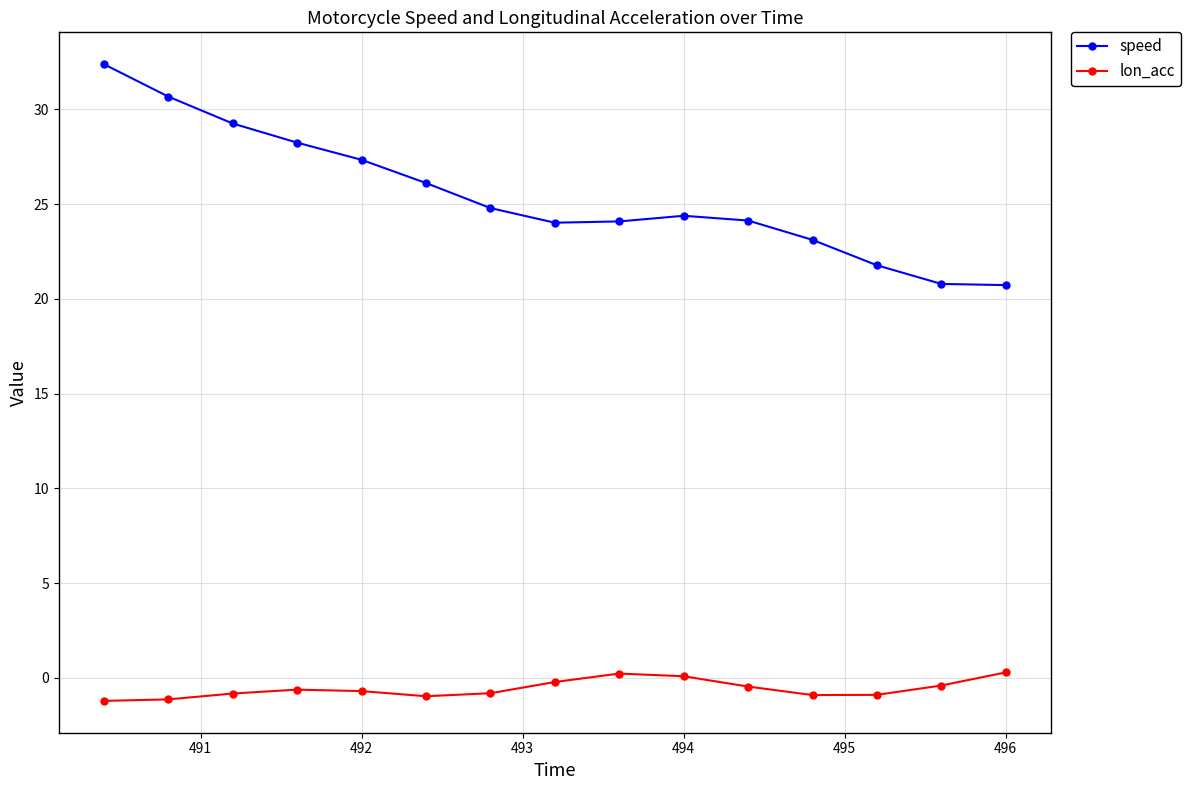

What is the maximum value shown in the chart?

32.4